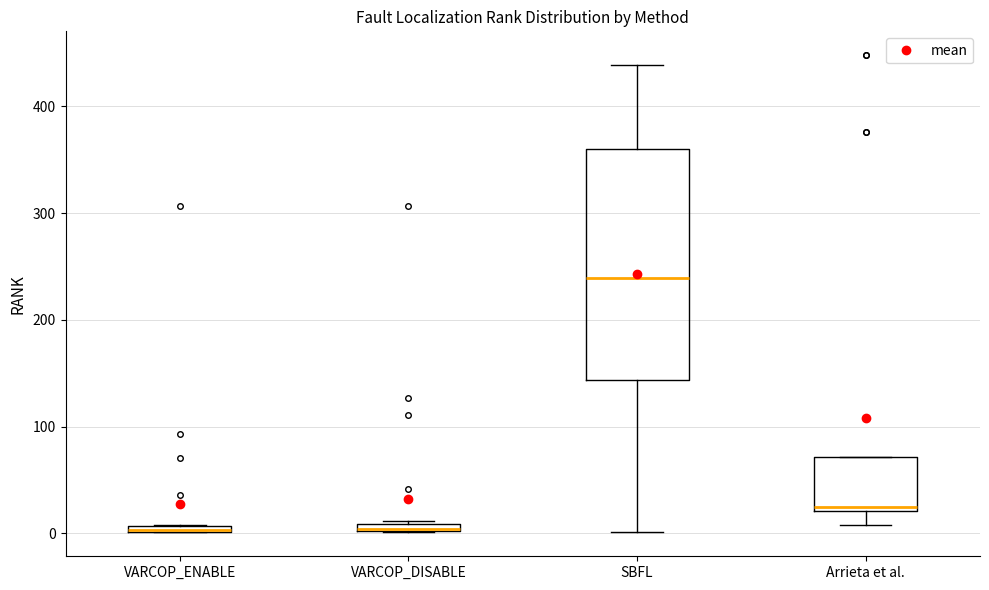

Where is the upper edge of the box for SBFL on the y-axis? The values are not printed on the chart, so give them approximately, as read against the axis.

360